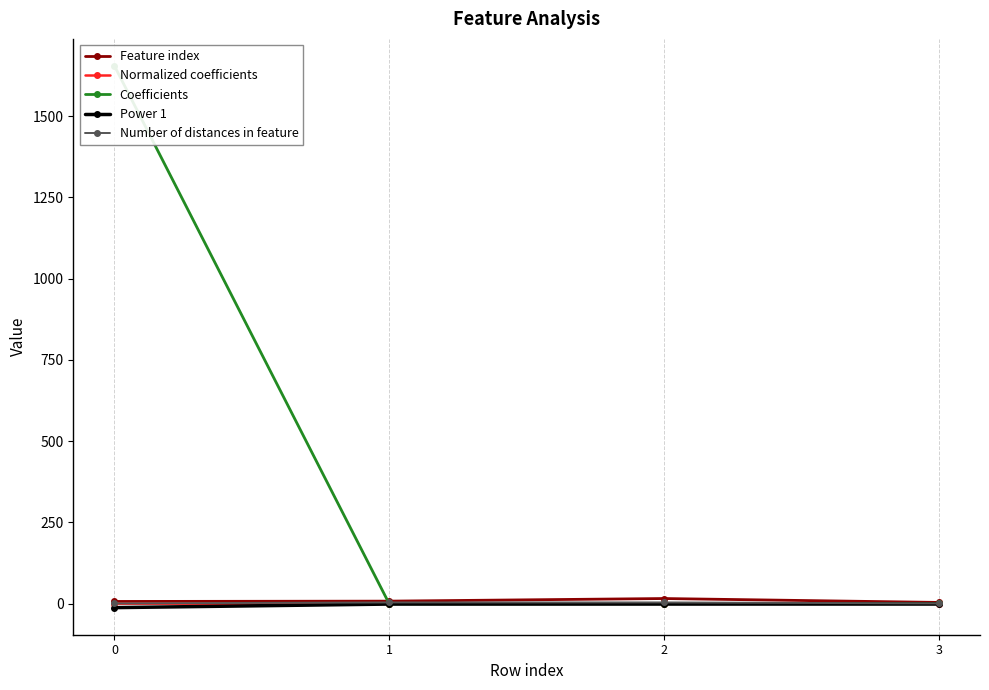

True or false: Coefficients and Power 1 intersect in this chart.

False